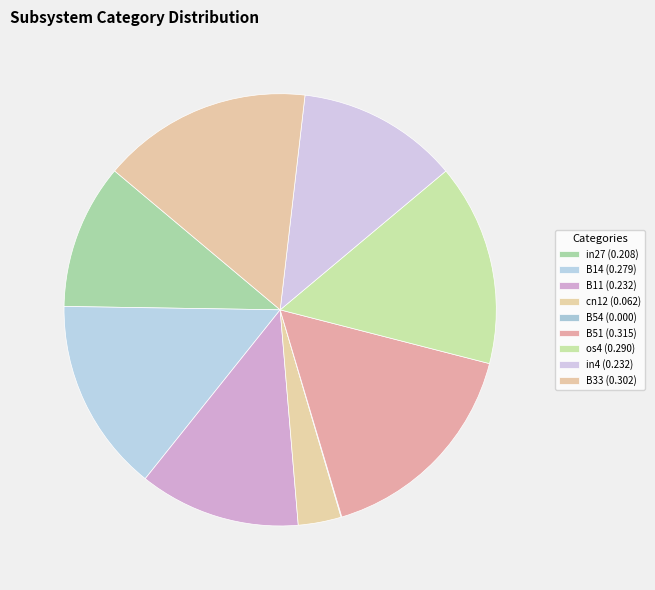

The B51 slice represents 6% of the pie. True or false?

False